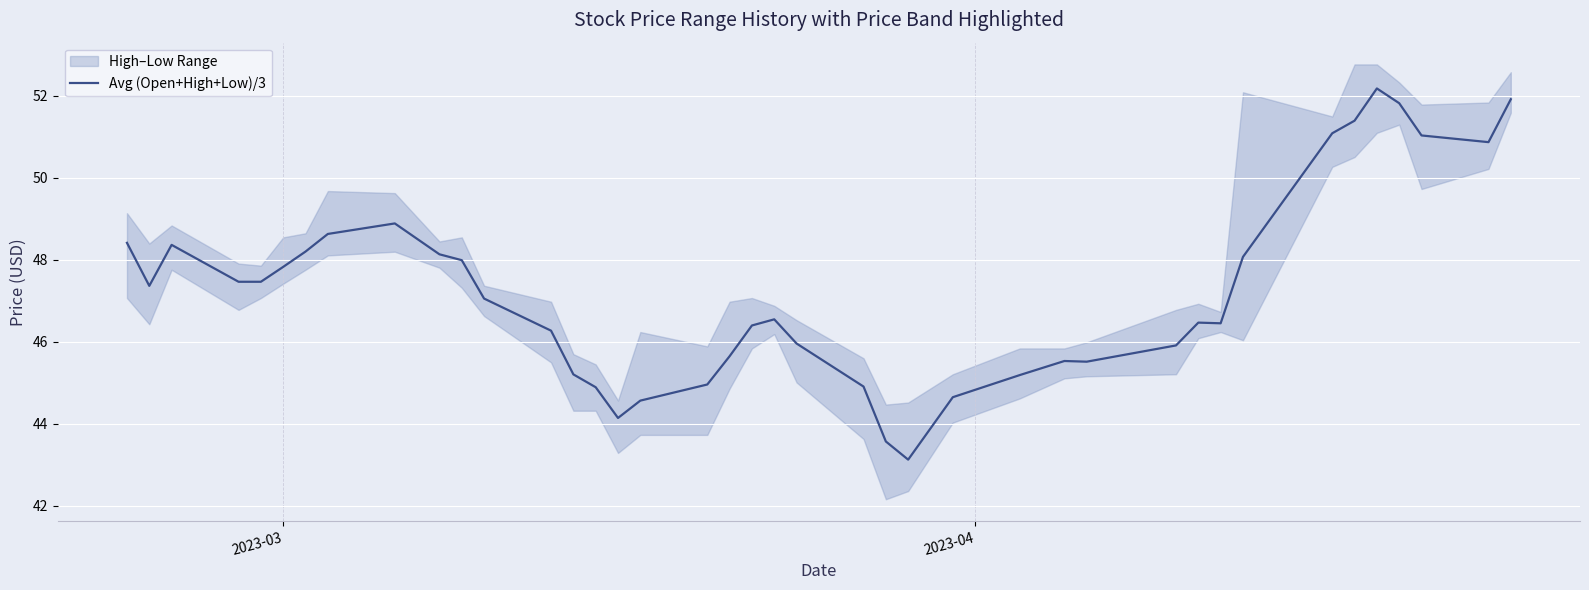

What is the highest value of the Avg (Open+High+Low)/3 series?

52.2